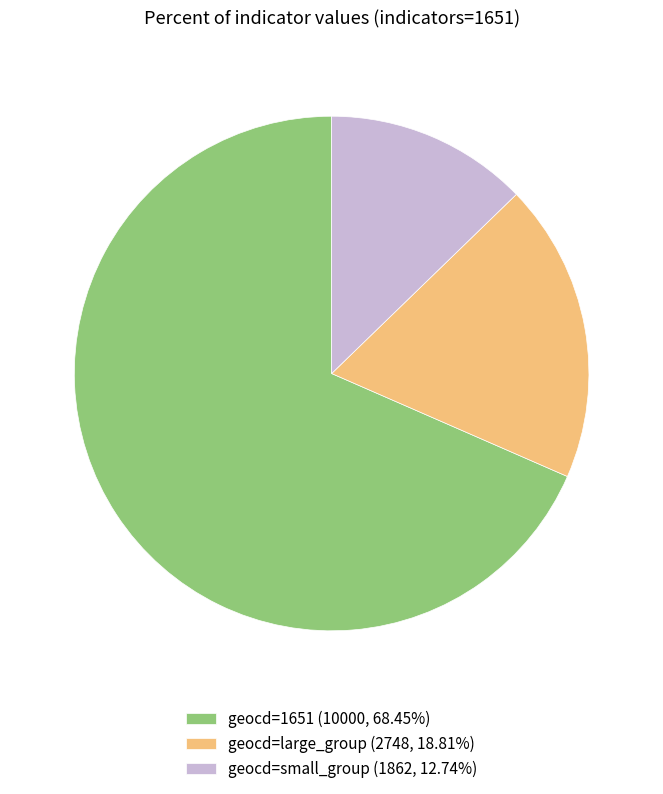

What is the ratio of the value at geocd=1651 (10000, 68.45%) to the value at geocd=small_group (1862, 12.74%)?

5.4